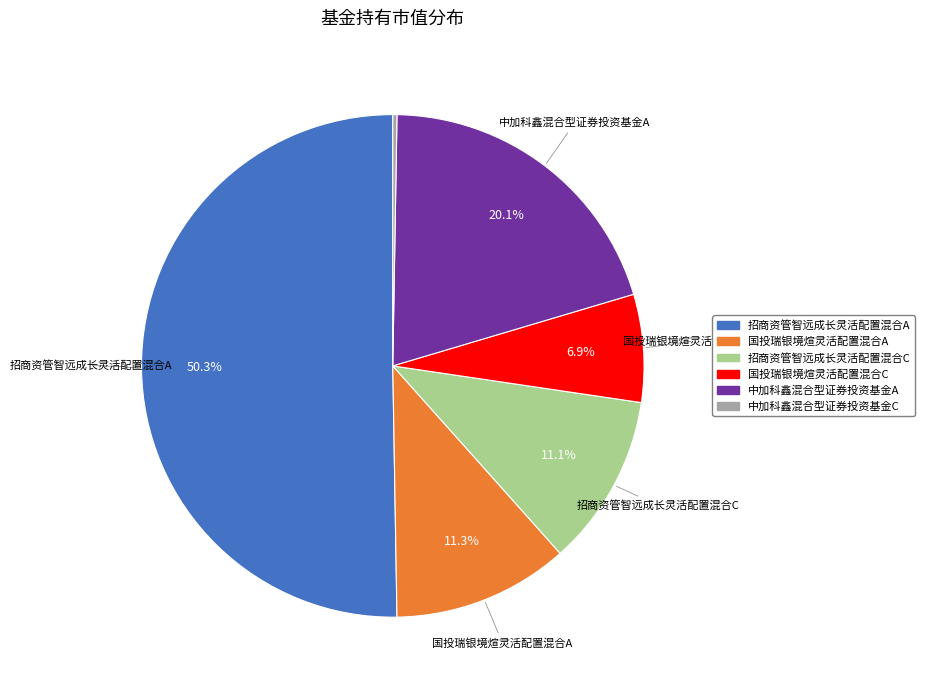

How much of the chart is everything except 招商资管智远成长灵活配置混合C?

88.9%